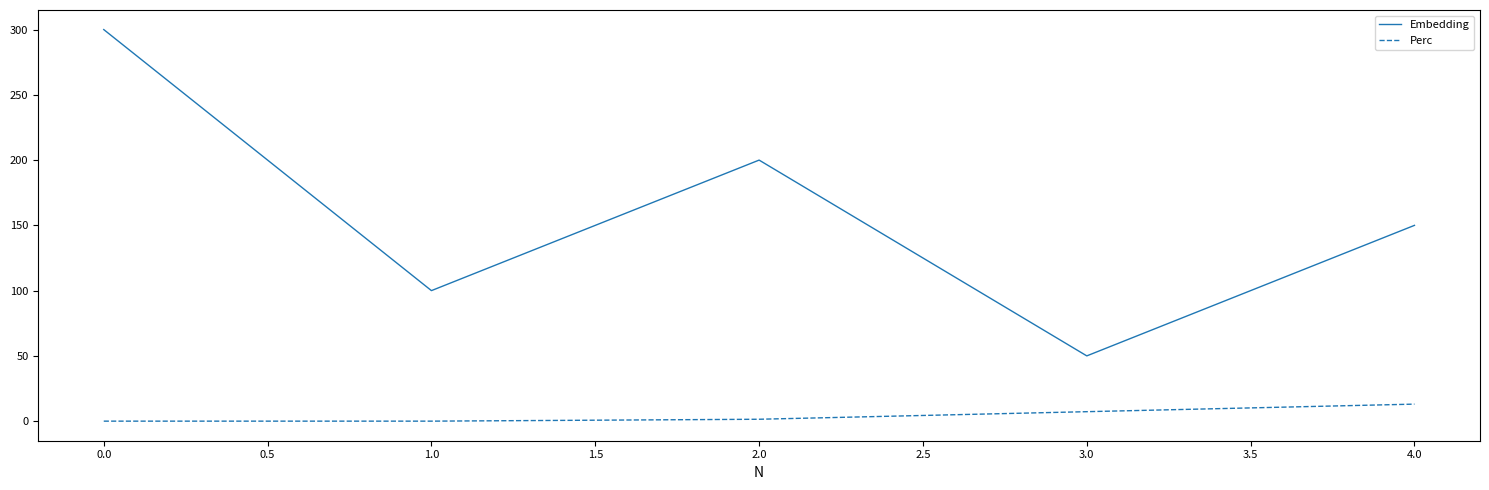

Rank the categories by Embedding value from lowest to highest.

3.0, 1.0, 4.0, 2.0, 0.0